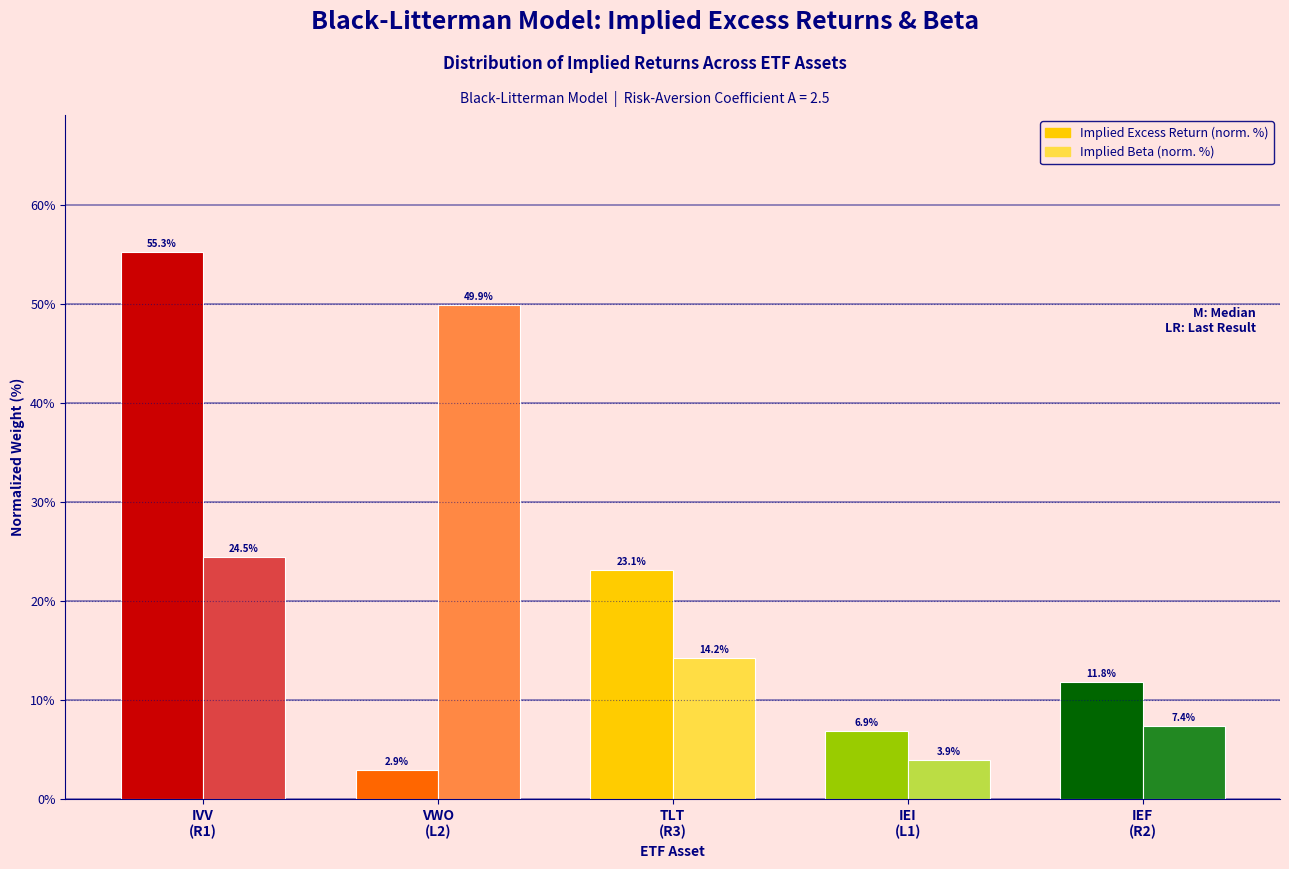

What is the maximum value shown in the chart?

55.3